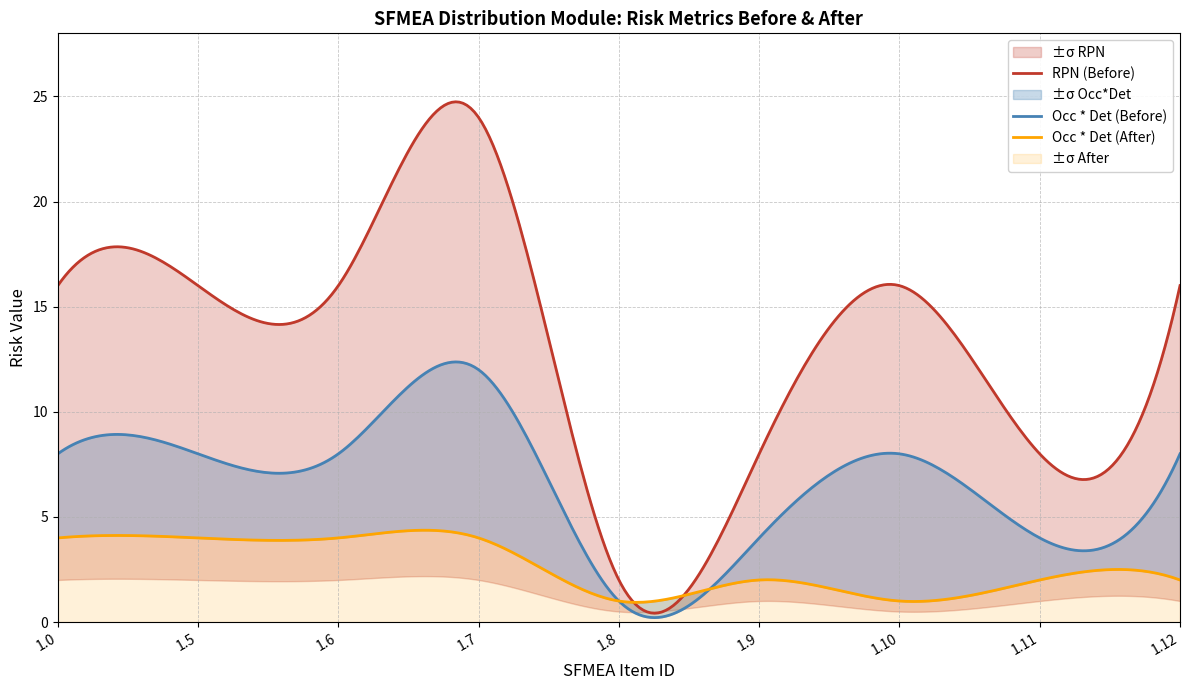

In Occ * Det (Before), how many points are lower than both neighbors (excluding endpoints)?

2